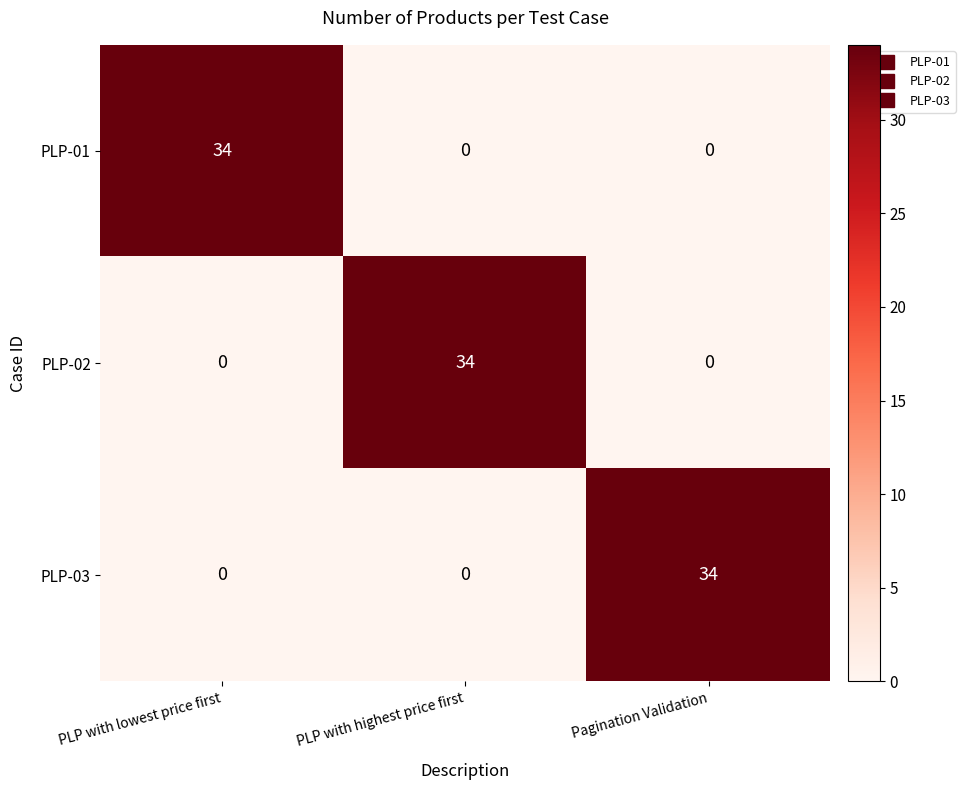

At how many categories does at least one series exceed 21?

3